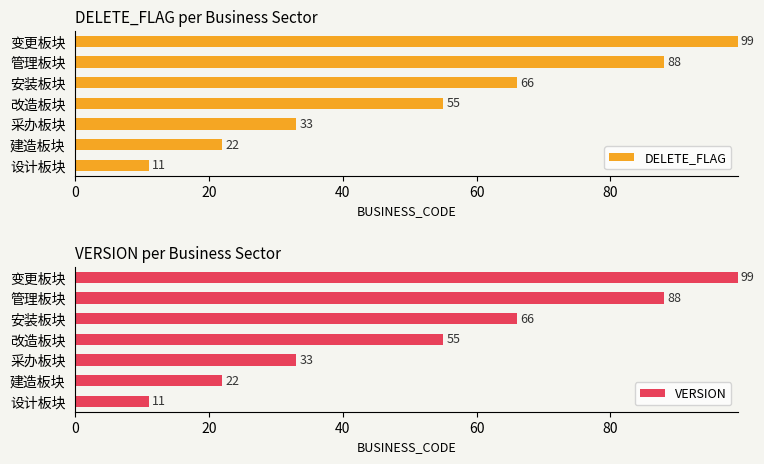

Is it true that DELETE_FLAG equals 22 at 建造板块?

True